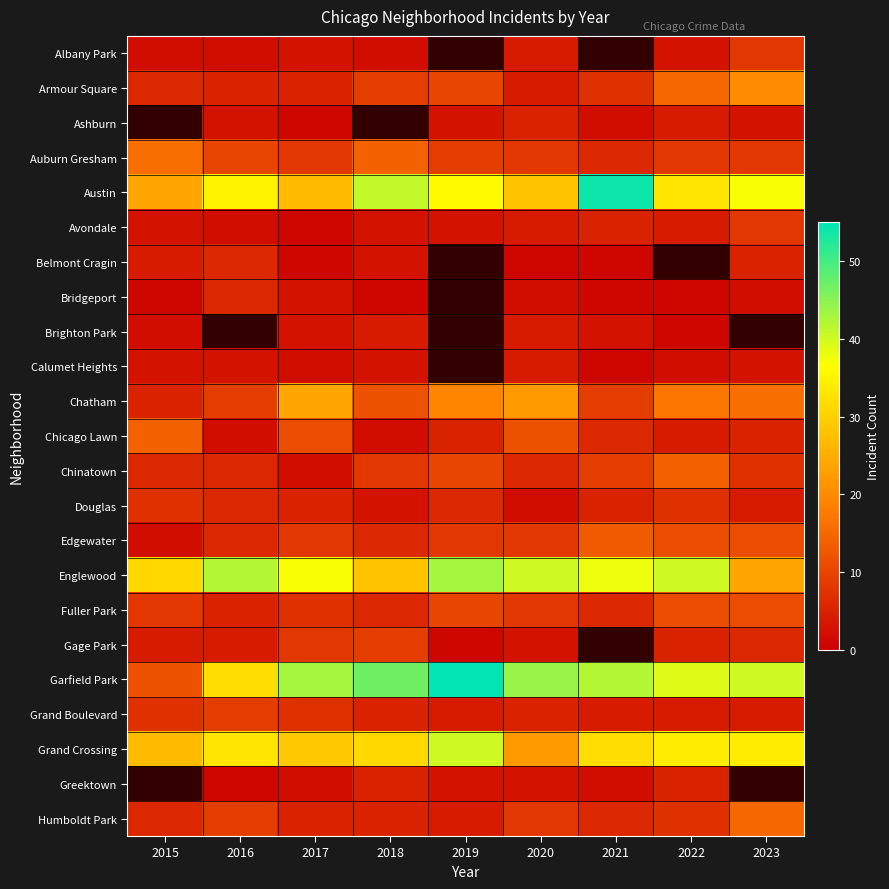

At which category does the chart reach its minimum across all series?

2017